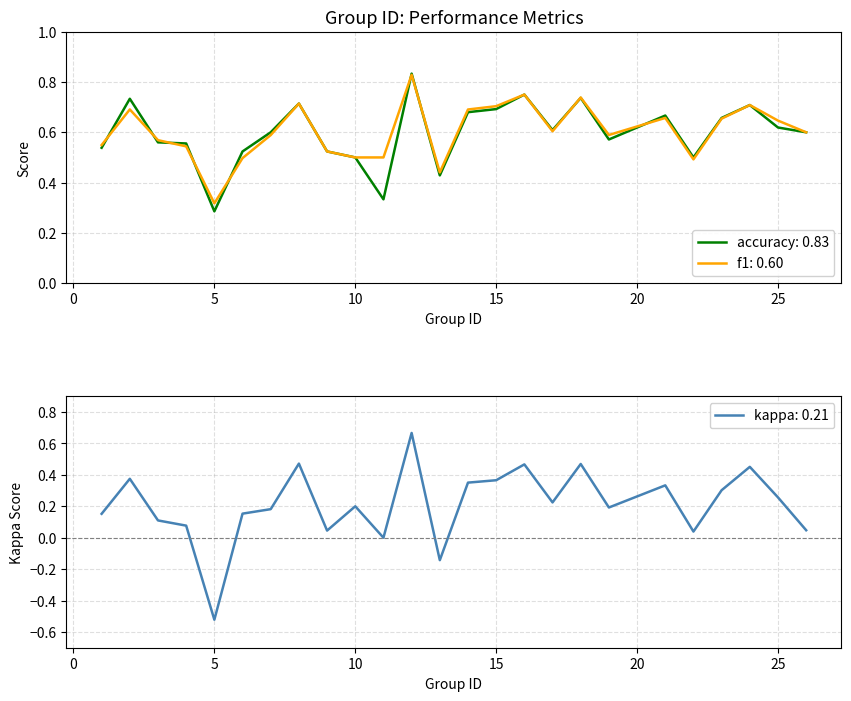

Rank the categories by accuracy value from highest to lowest.

12, 16, 18, 2, 8, 24, 15, 14, 21, 23, 25, 17, 7, 26, 19, 3, 4, 1, 6, 9, 10, 22, 13, 11, 5